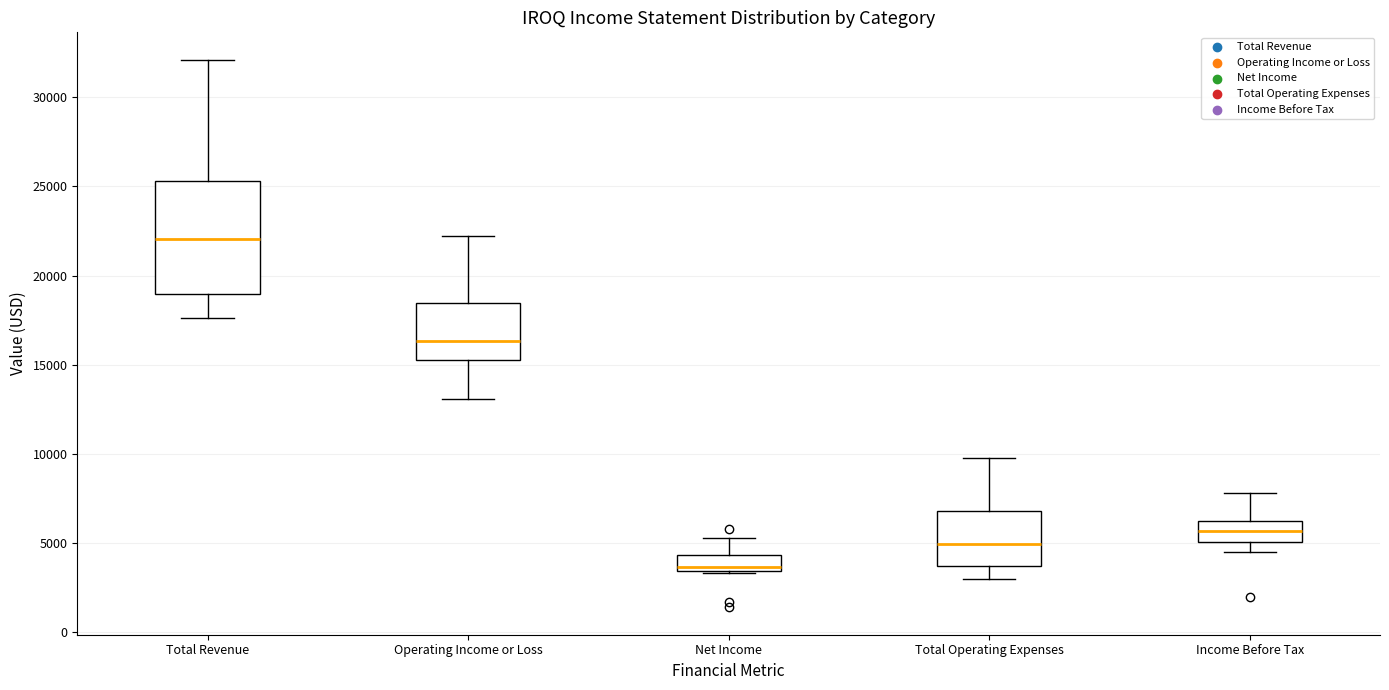

Which box's median line is the highest?

Total Revenue